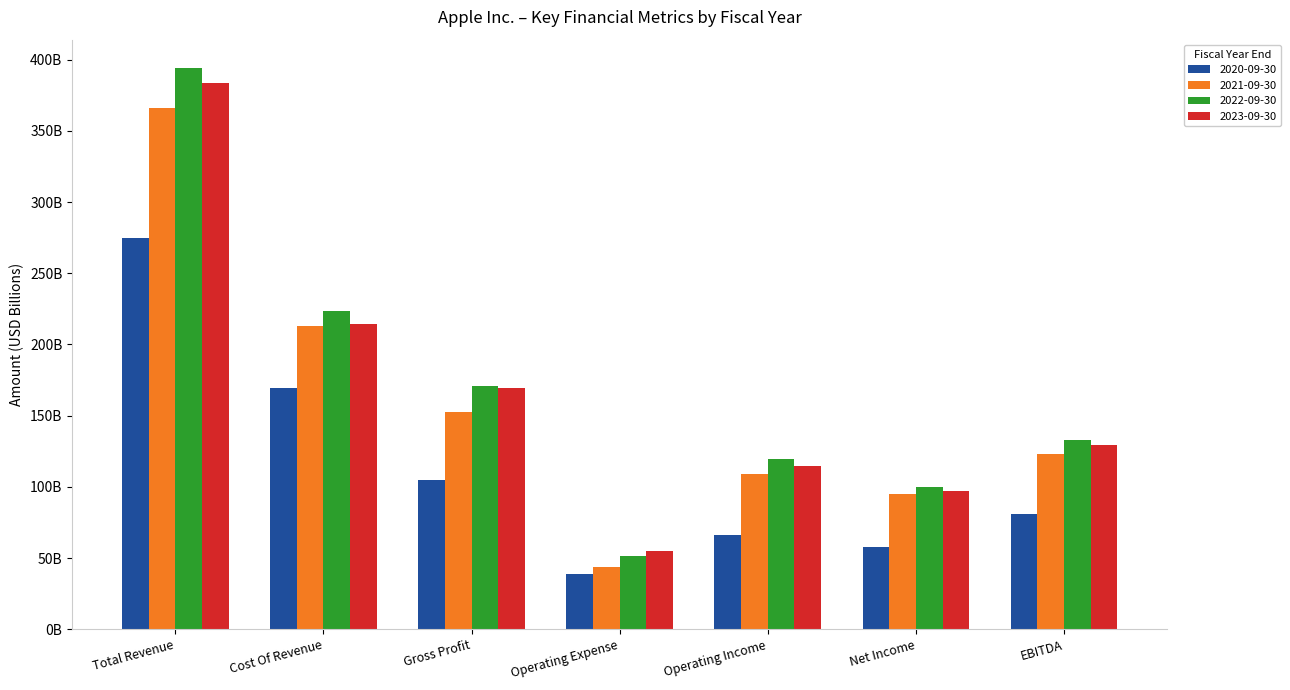

What is the difference between the 2021-09-30 values at EBITDA and Cost Of Revenue?

89.8